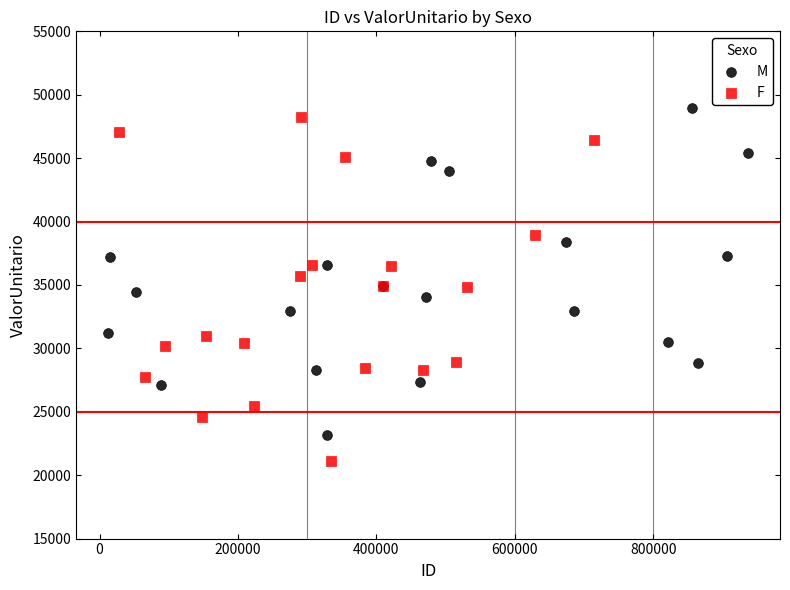

Which series contains the lowest Y value?

F